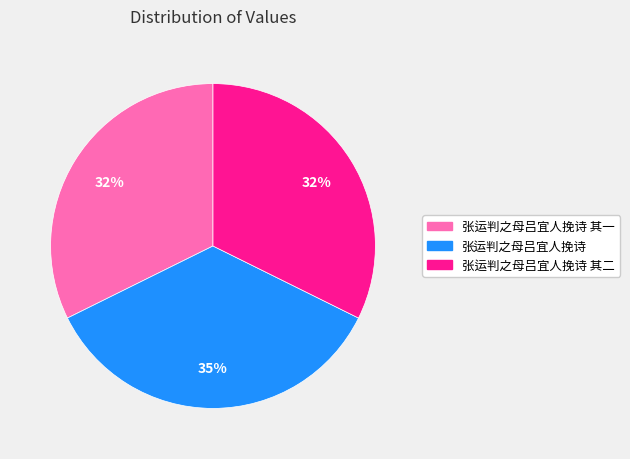

Does any single category account for the majority?

No